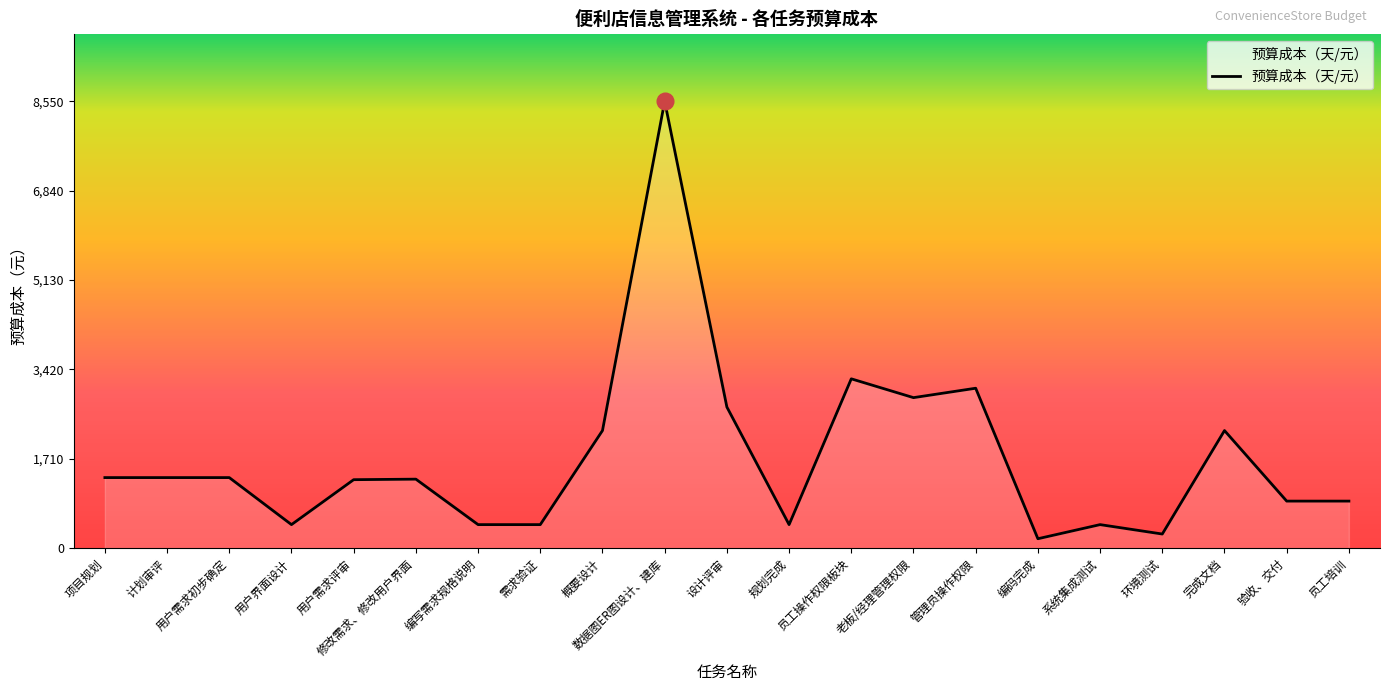

What is the difference between the maximum and minimum values?

8370